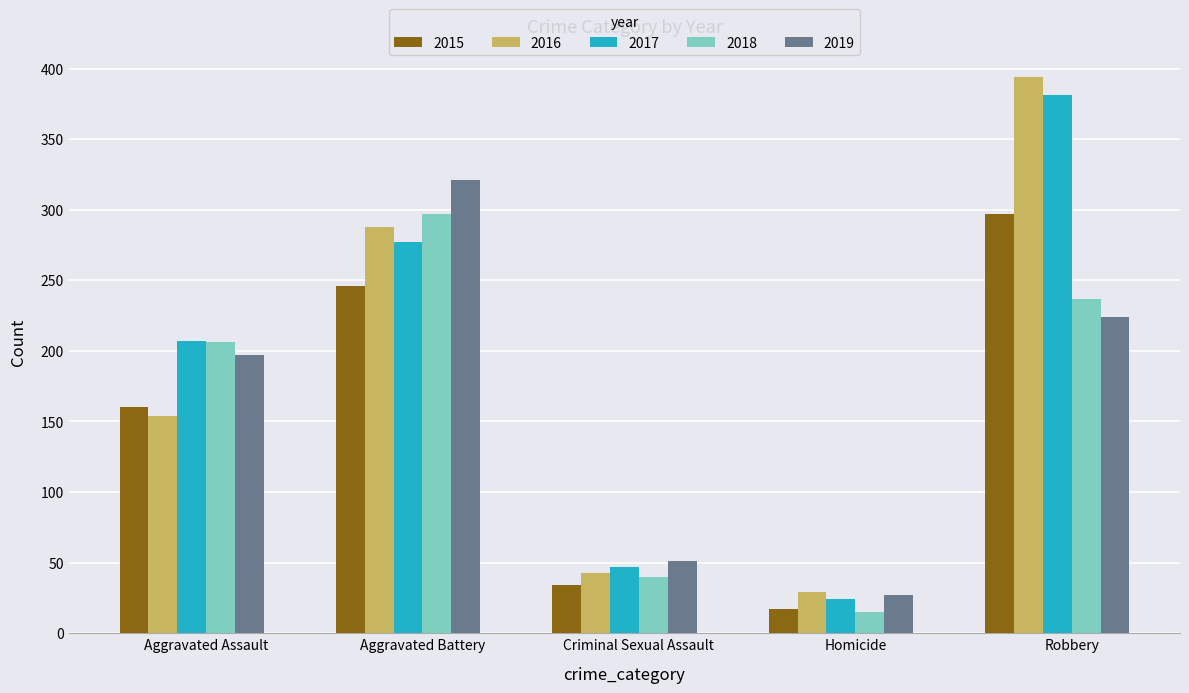

Which category has the lowest value in the 2015 series?

Homicide